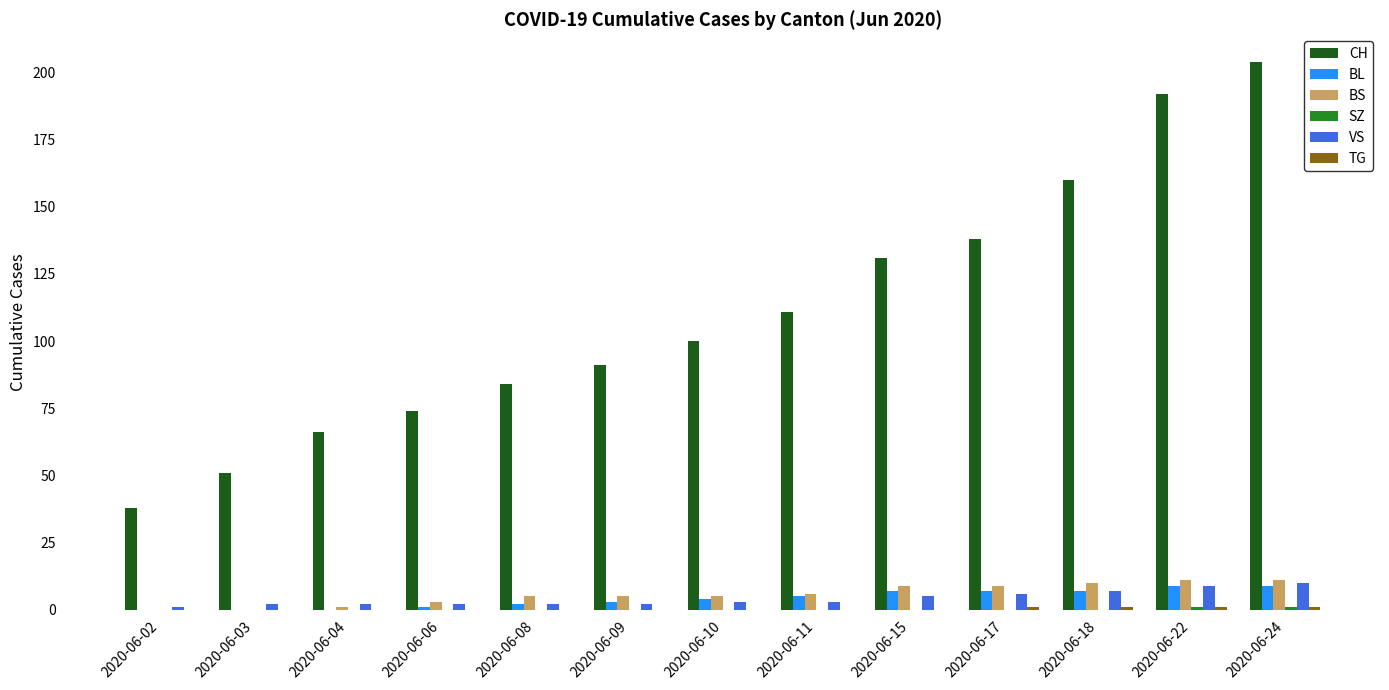

Which series changed the most between 2020-06-11 and 2020-06-22?

CH